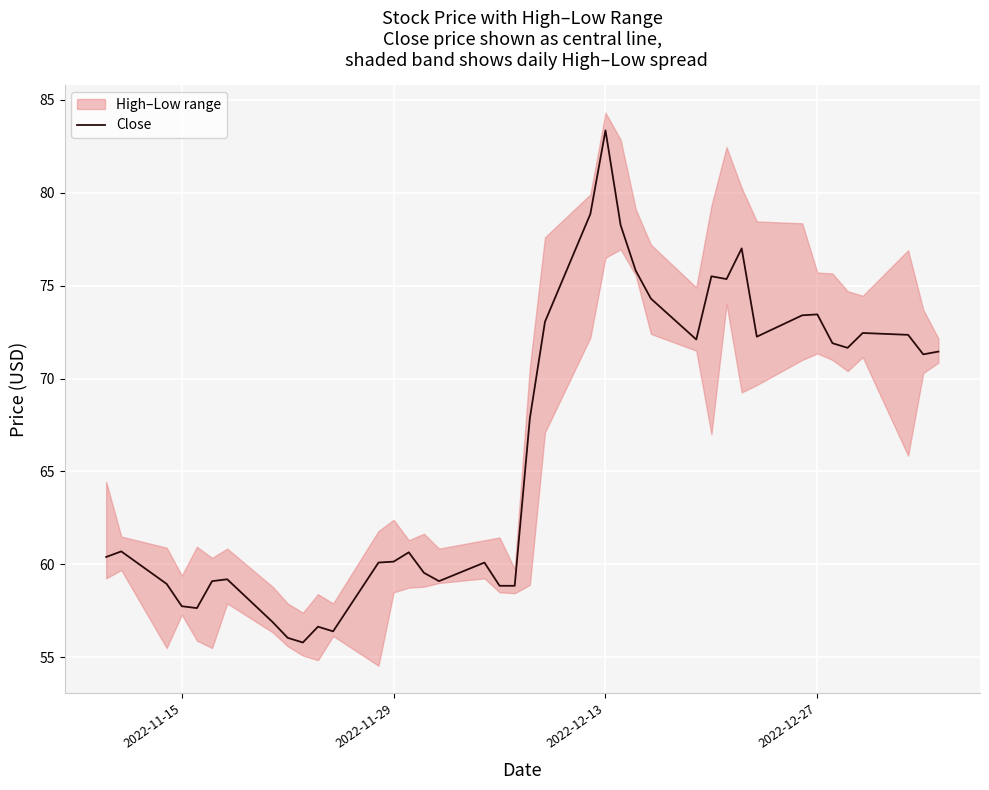

What is the minimum value shown in the chart?

55.8